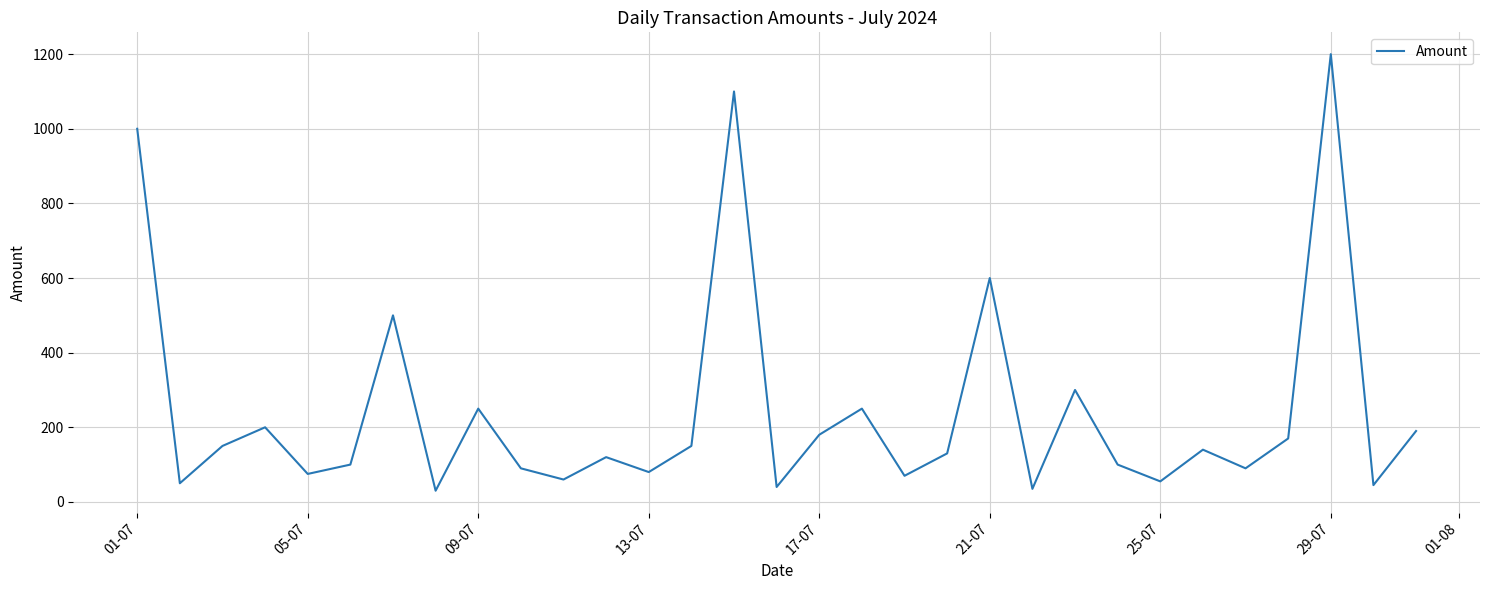

What is the maximum value shown in the chart?

1200